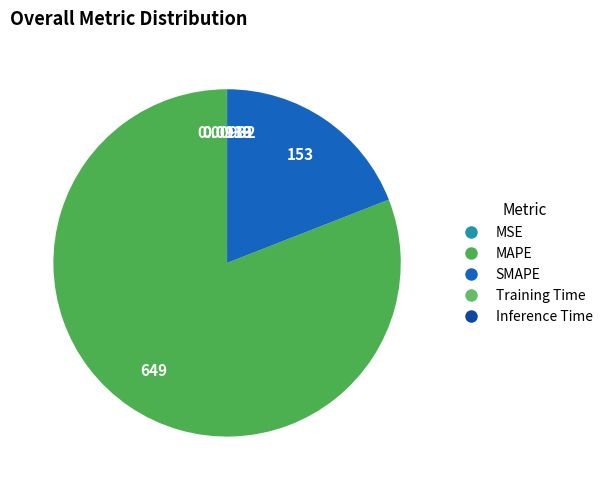

To the nearest percent, what is the average slice percentage?

20%